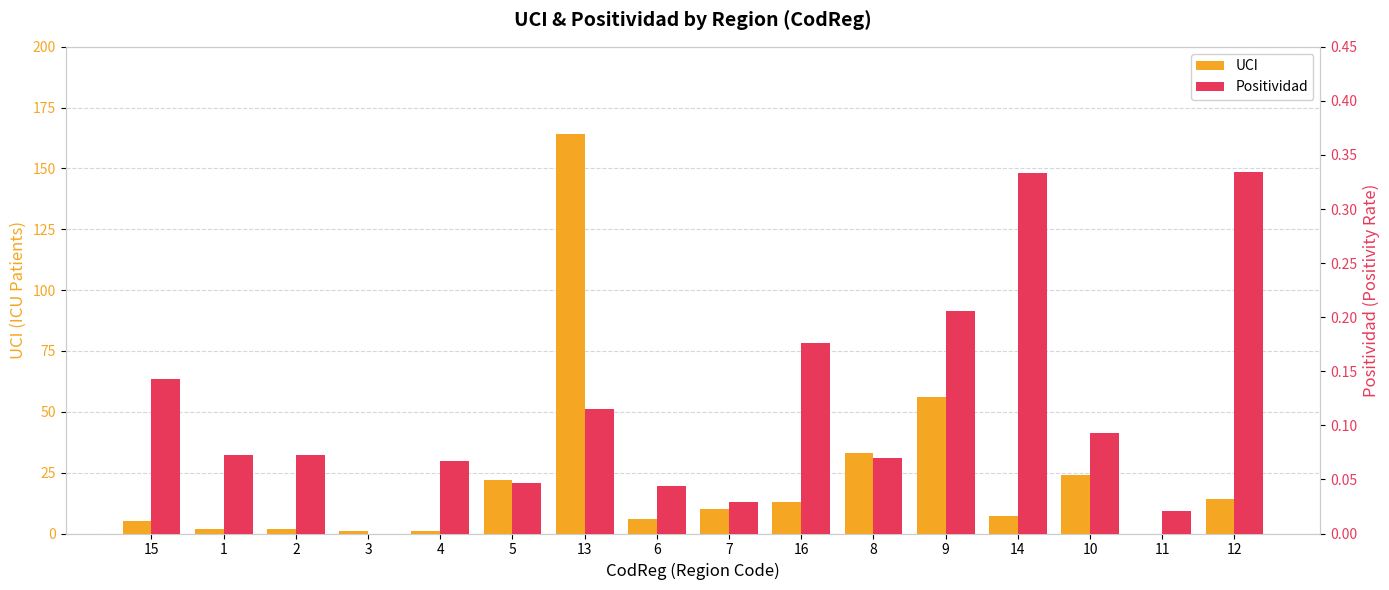

Does the chart contain stacked bars?

No